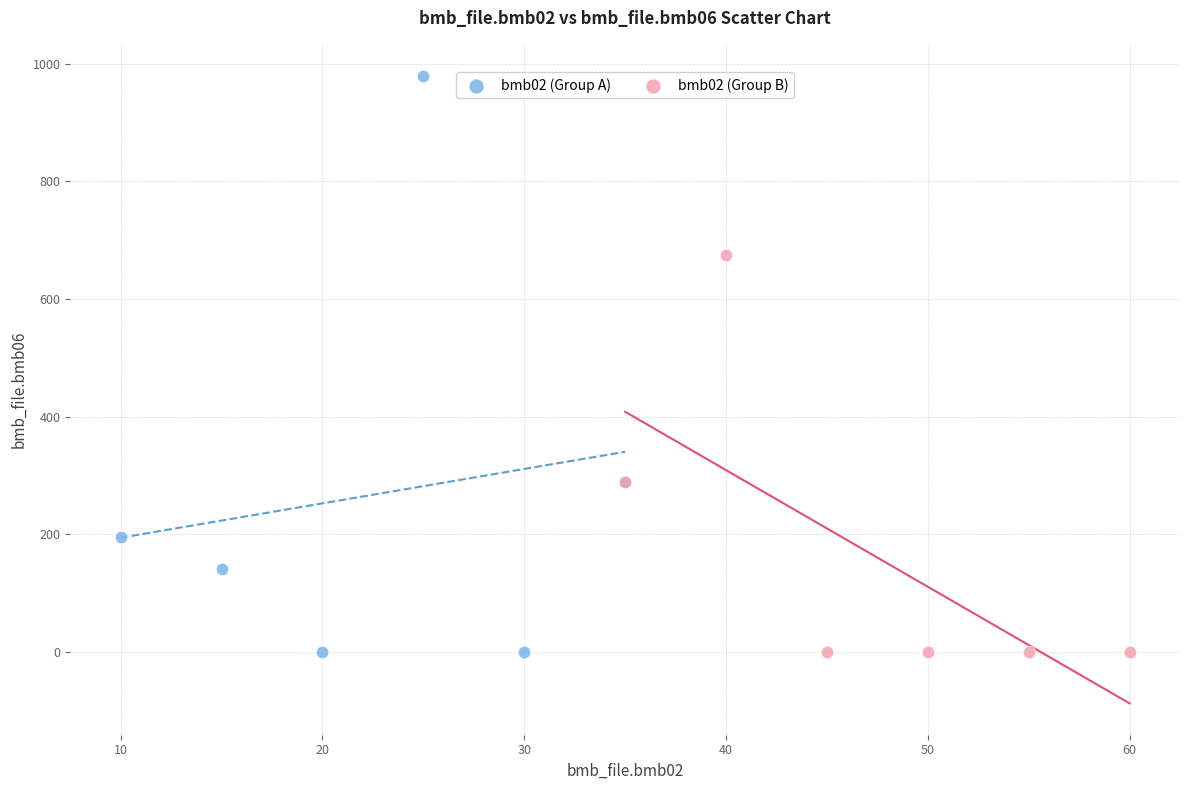

Which series has the largest Y range (max minus min)?

bmb02 (Group A)